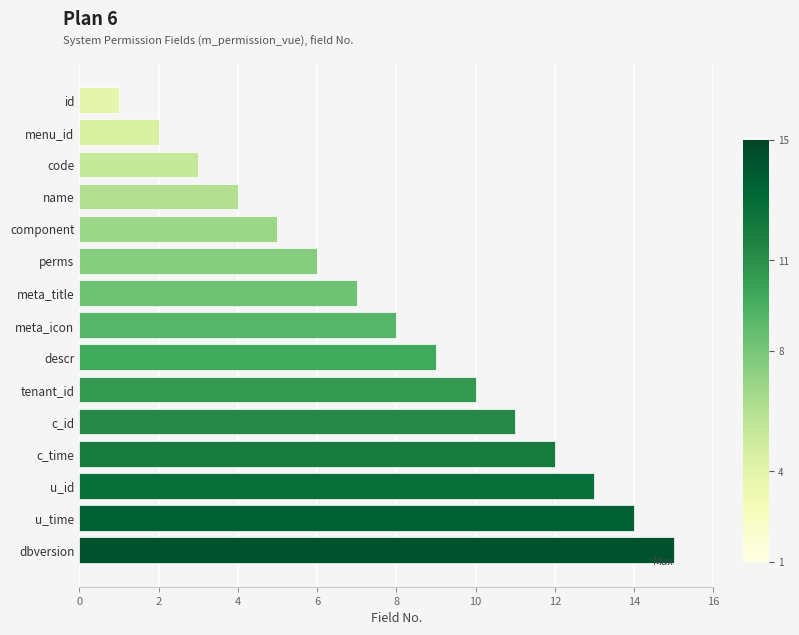

What is the greatest value displayed?

15